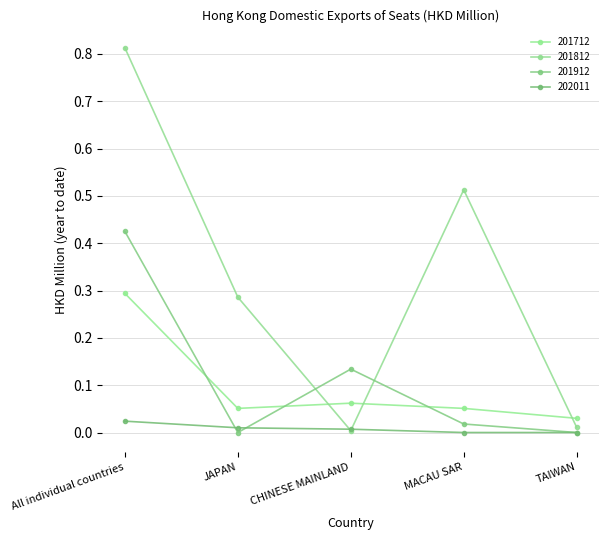

Does the chart have visible grid lines?

Yes